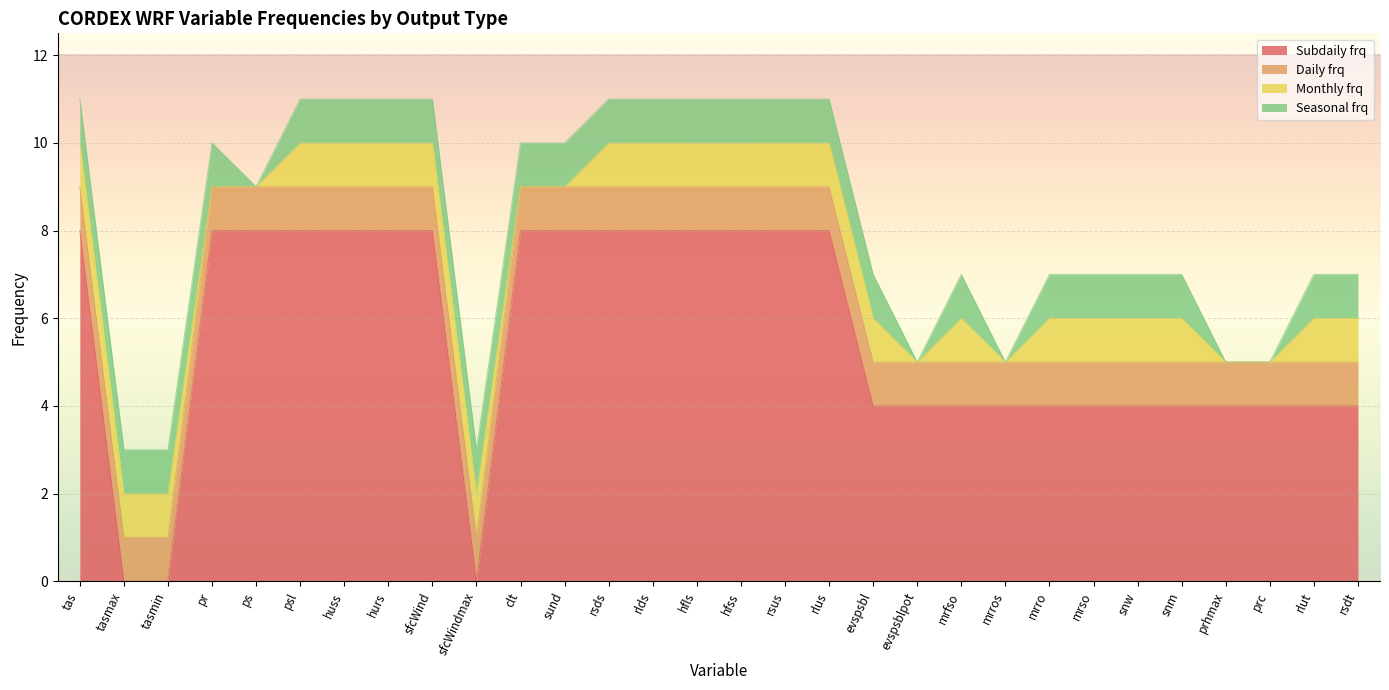

List the labels in order of Subdaily frq value, largest first.

tas, pr, ps, psl, huss, hurs, sfcWind, clt, sund, rsds, rlds, hfls, hfss, rsus, rlus, evspsbl, evspsblpot, mrfso, mrros, mrro, mrso, snw, snm, prhmax, prc, rlut, rsdt, tasmax, tasmin, sfcWindmax